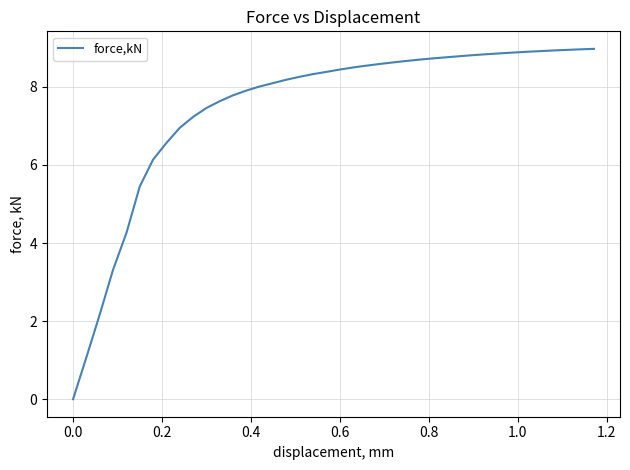

What is the greatest value displayed?

9.0